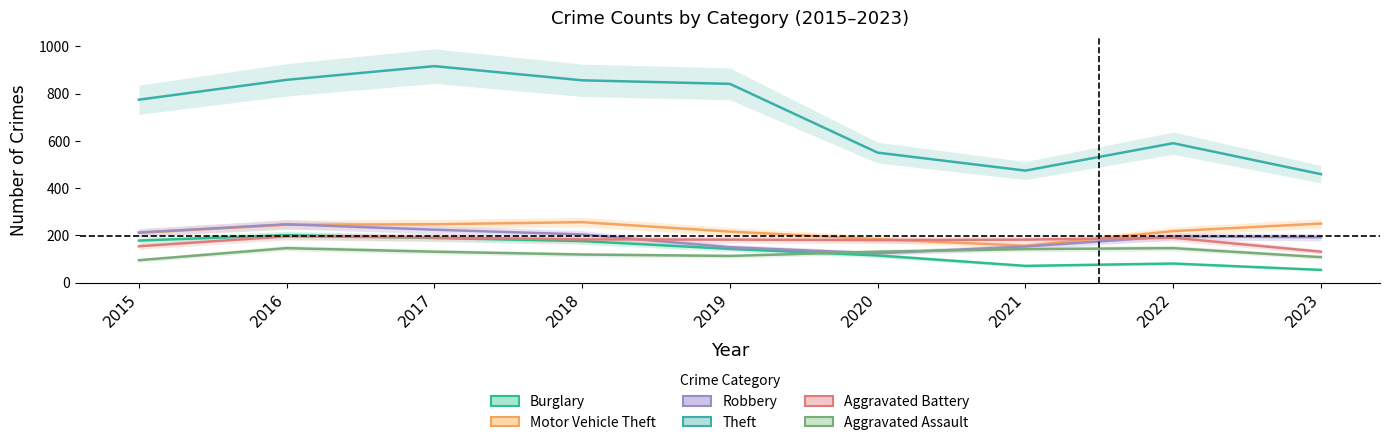

Reading left to right, what are all the values shown in this chart?

Burglary: 2015=178	2016=201	2017=189	2018=176	2019=143	2020=115	2021=71	2022=81	2023=54
Motor Vehicle Theft: 2015=211	2016=245	2017=247	2018=256	2019=216	2020=184	2021=156	2022=218	2023=250
Robbery: 2015=212	2016=247	2017=224	2018=204	2019=150	2020=124	2021=153	2022=196	2023=192
Theft: 2015=774	2016=858	2017=916	2018=856	2019=841	2020=550	2021=474	2022=590	2023=459
Aggravated Battery: 2015=154	2016=196	2017=191	2018=183	2019=182	2020=180	2021=182	2022=190	2023=131
Aggravated Assault: 2015=95	2016=146	2017=131	2018=119	2019=113	2020=131	2021=142	2022=146	2023=108